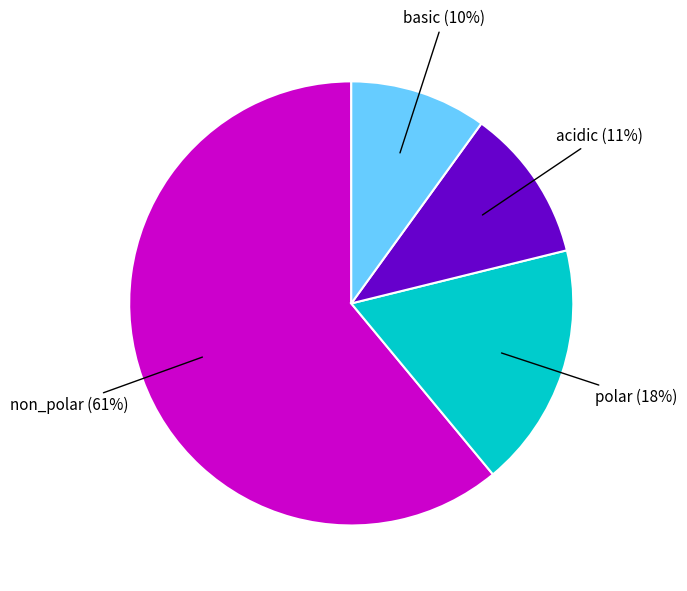

To the nearest percent, what is the difference between the largest and smallest slice percentages?

51%